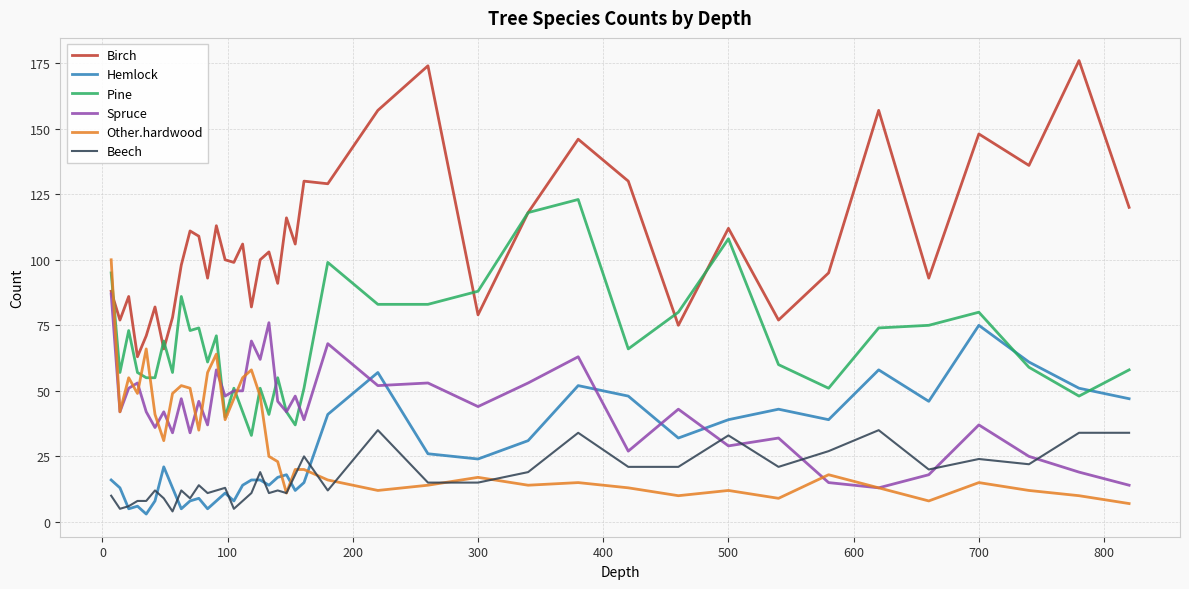

List the series in order of their peak value, highest first.

Birch, Pine, Other.hardwood, Spruce, Hemlock, Beech